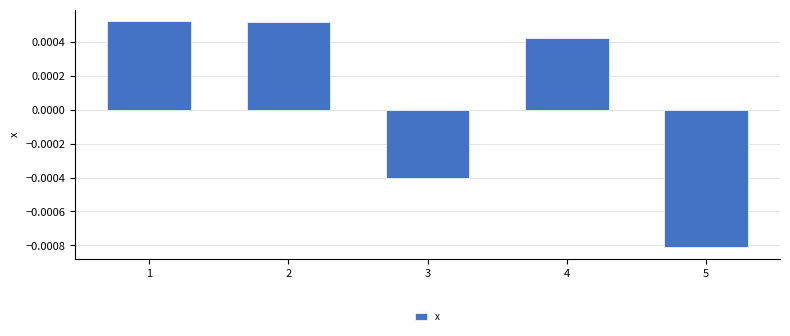

Between 5 and 3, which is larger?

3